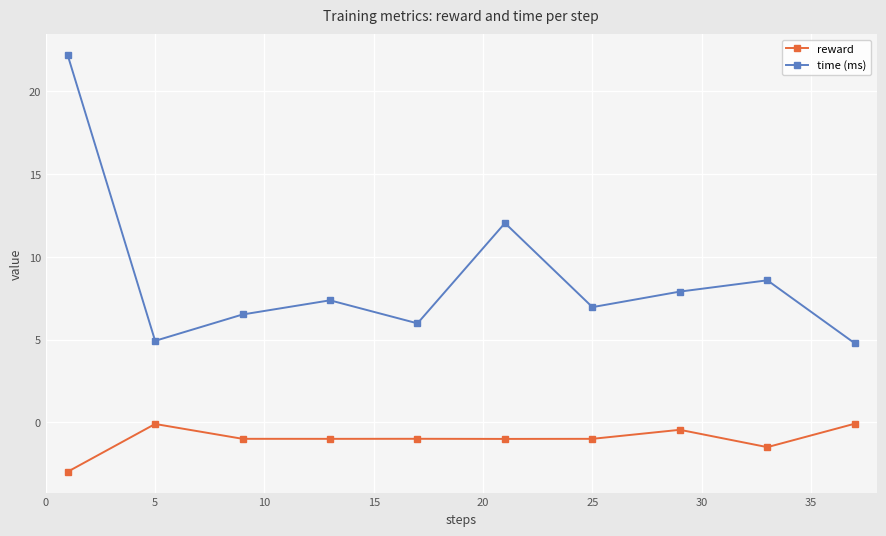

Reading left to right, extract all data points from this chart.

reward: -3.0	-0.1	-1.0	-1.0	-1.0	-1.0	-1.0	-0.4	-1.5	-0.1
time (ms): 22.2	4.9	6.5	7.4	6.0	12.0	7.0	7.9	8.6	4.8